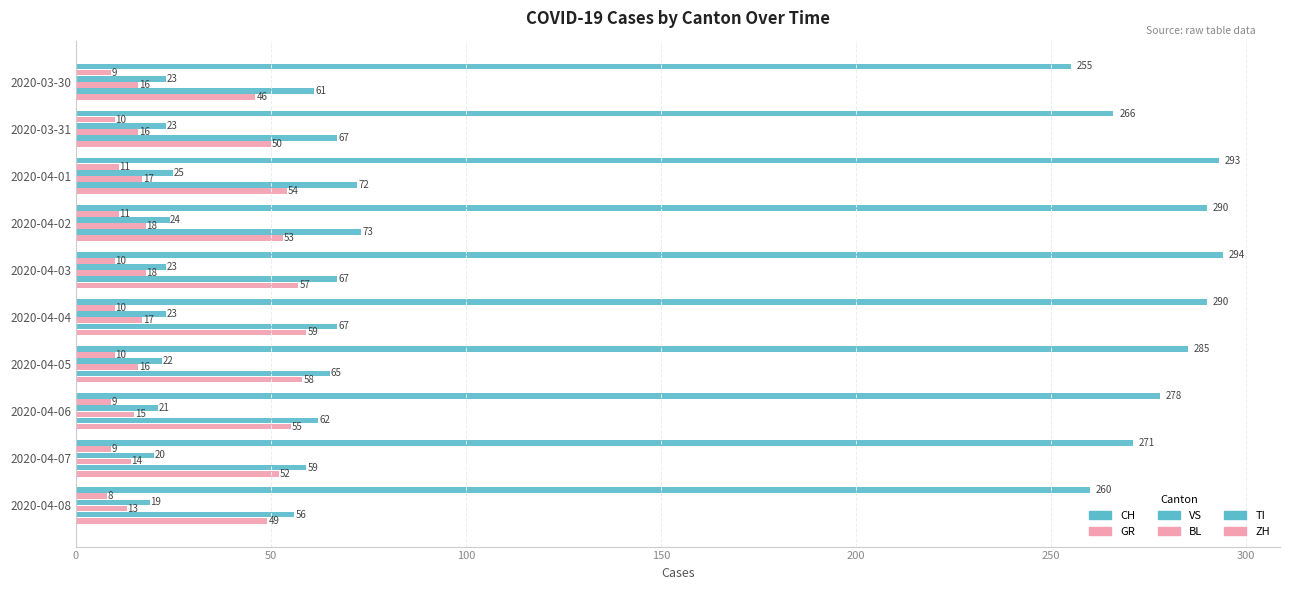

How many values in the CH series are below 285?

5